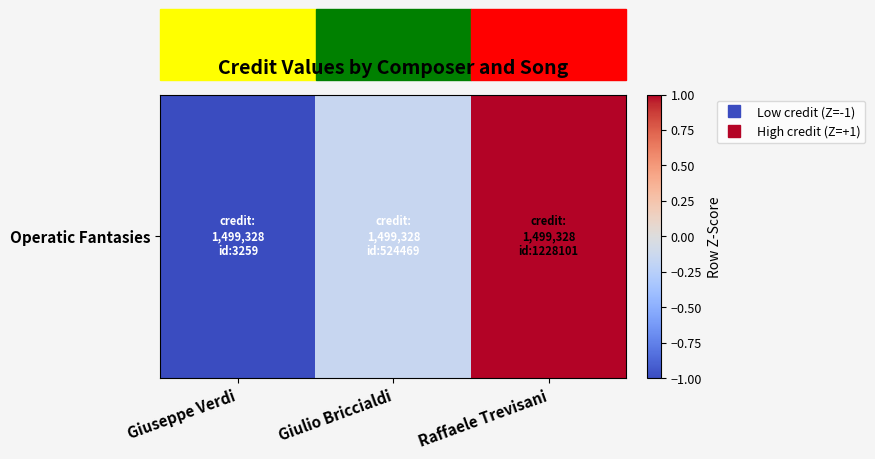

At which category does the chart reach its minimum across all series?

Giuseppe Verdi